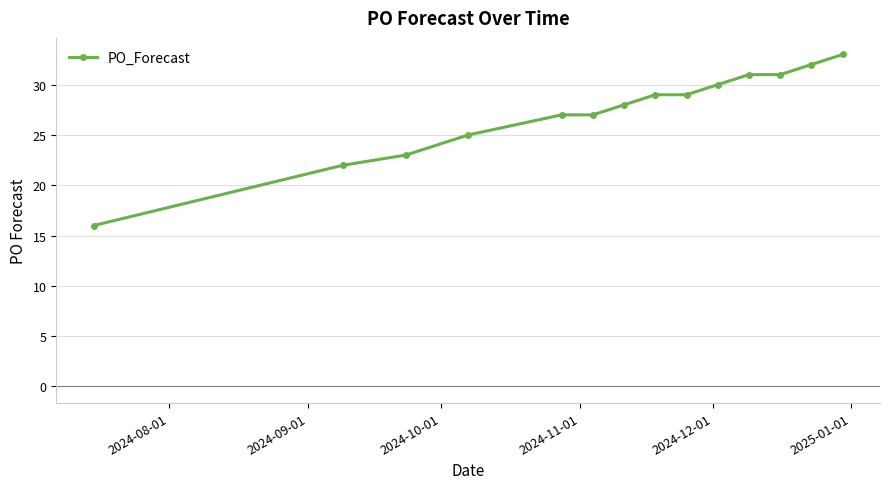

What is the difference between the second highest and minimum values?

16